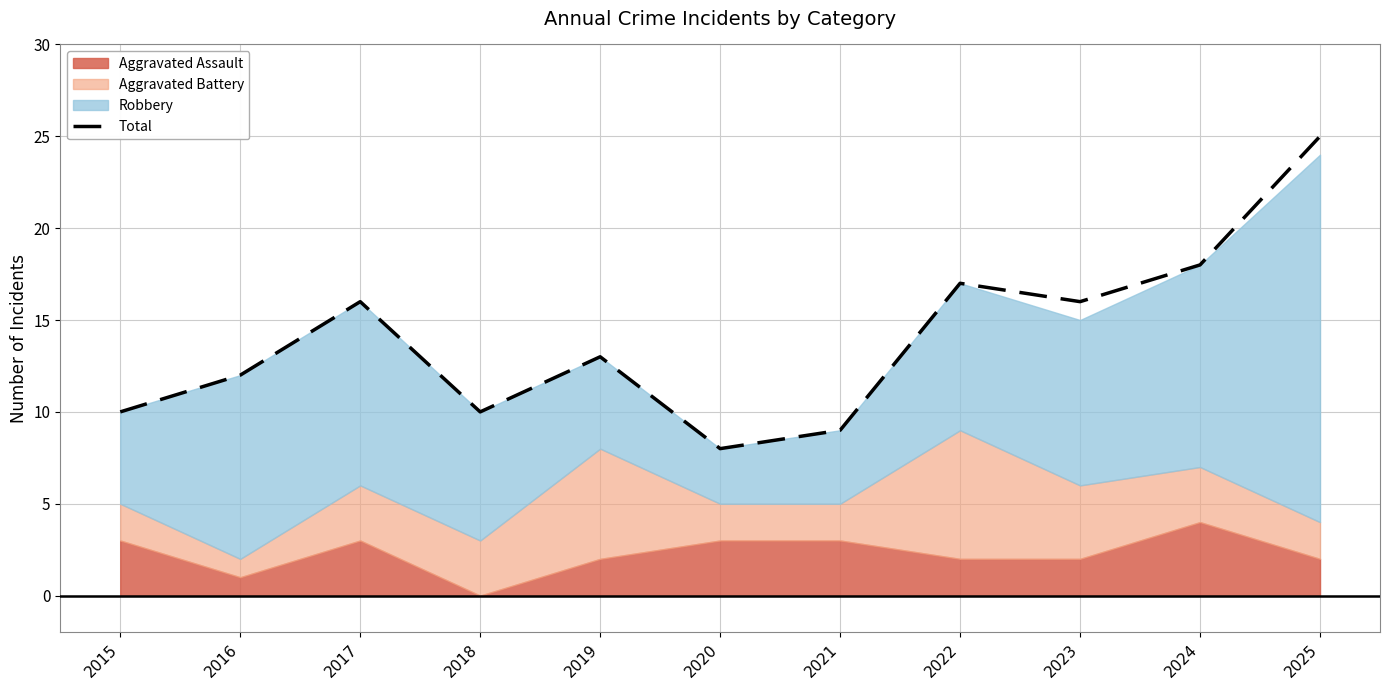

List the labels in order of value, smallest first.

2020, 2021, 2015, 2018, 2016, 2019, 2017, 2023, 2022, 2024, 2025